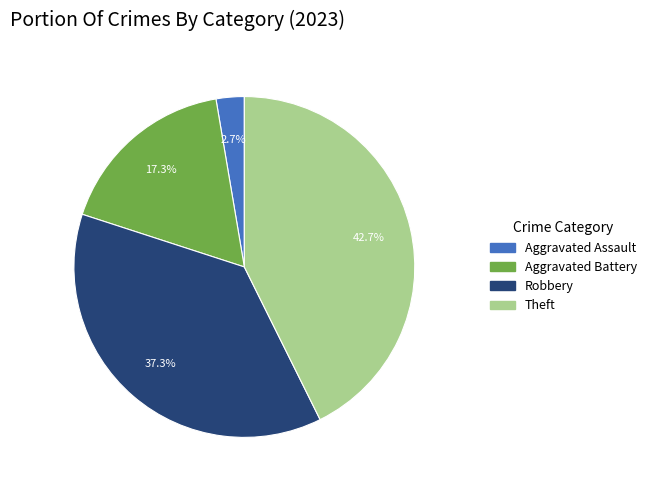

Count the number of slices in the pie.

4